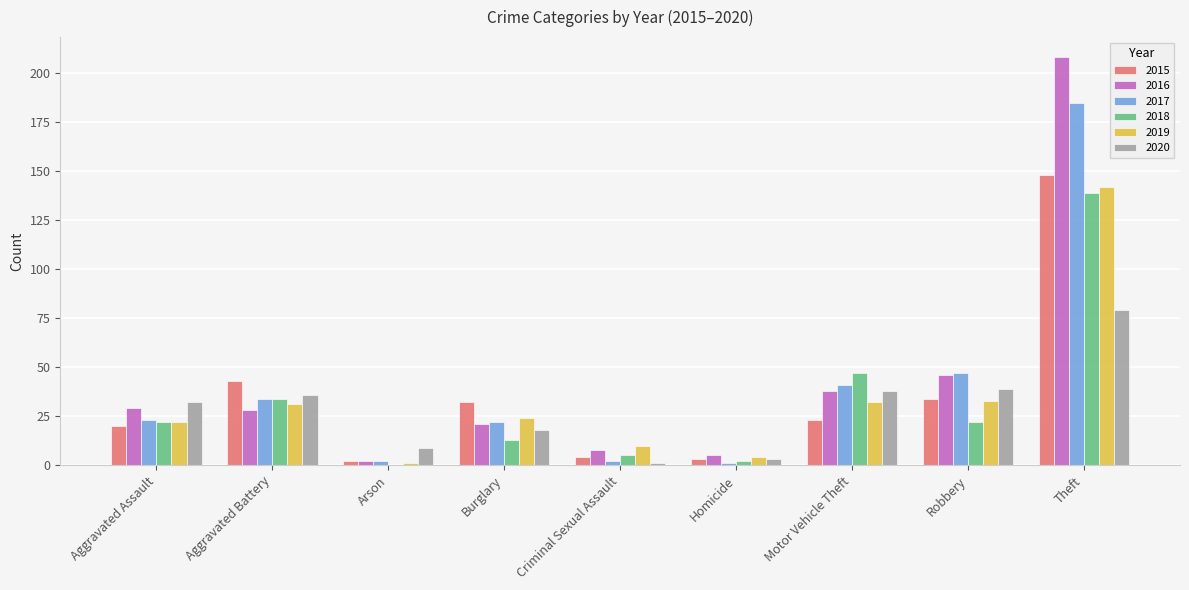

Where is 2017 nearest to the value 93?

Robbery